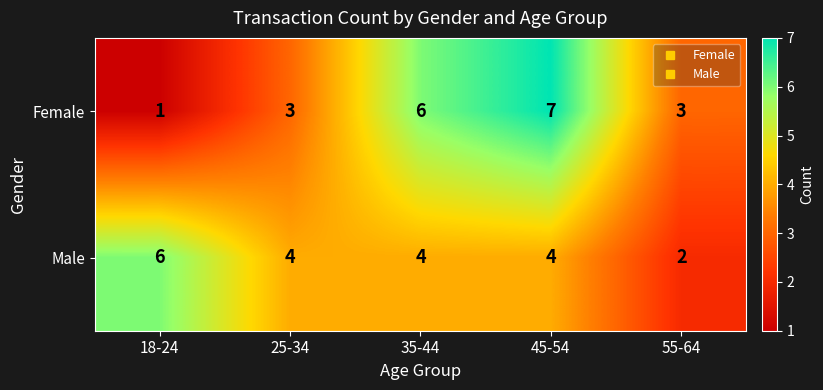

What is the total value across all series at 45-54?

11